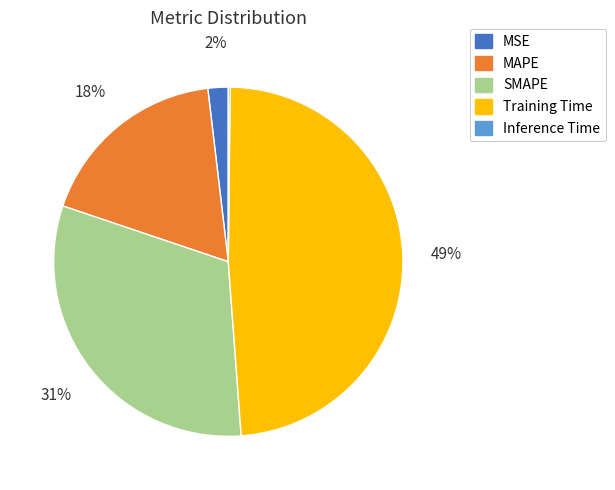

True or false: Training Time accounts for 58% of the total.

False